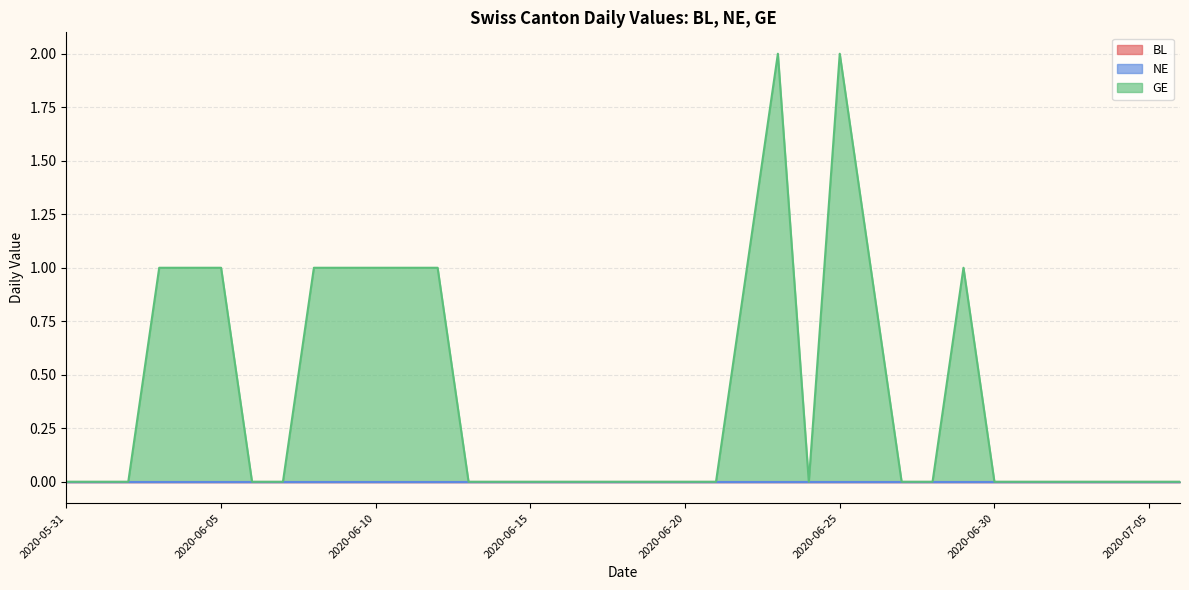

What is the label of the 5th point from the right?

2020-07-02